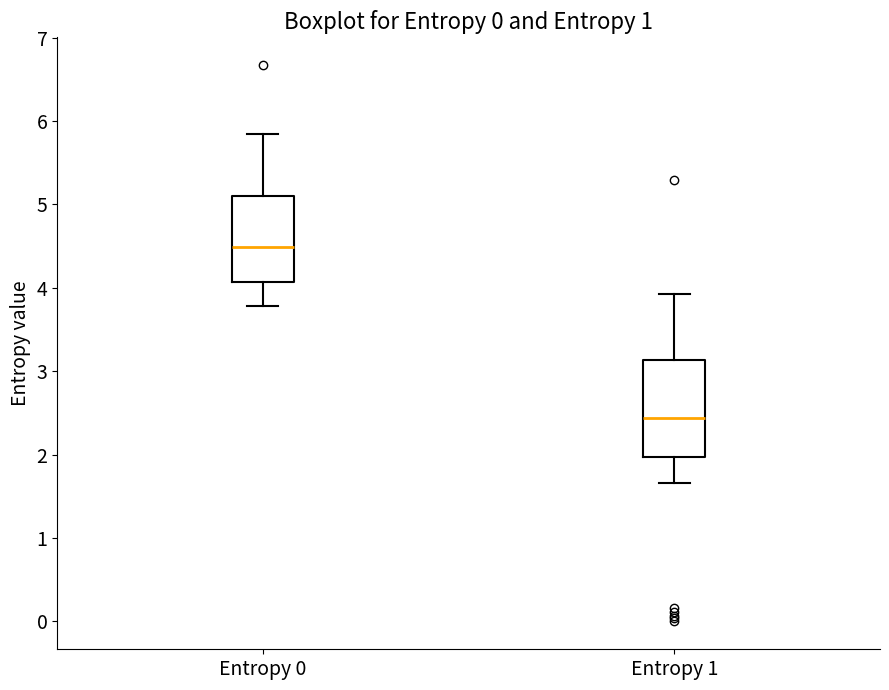

Reading left to right, transcribe this box plot: for each box, give where its median line is, the range the box spans, and where its two whiskers end, as read against the y-axis. The values are not printed on the chart, so give them approximately, as read against the axis.

Entropy 0: median 4.5, box 4.1 to 5.1, whiskers 3.8 to 5.8
Entropy 1: median 2.4, box 2.0 to 3.1, whiskers 1.7 to 3.9